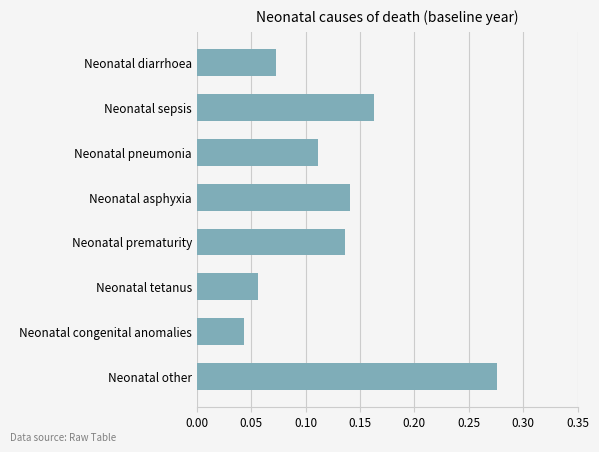

The value at Neonatal sepsis is 0.3. True or false?

False